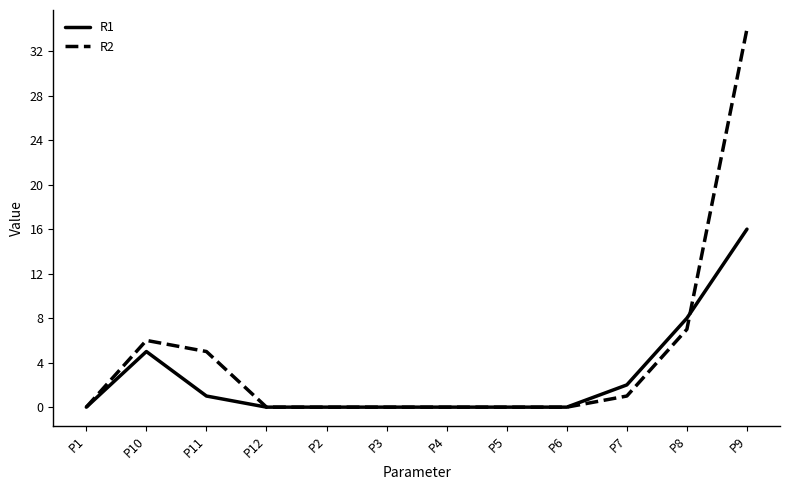

What position from the right is P12?

9